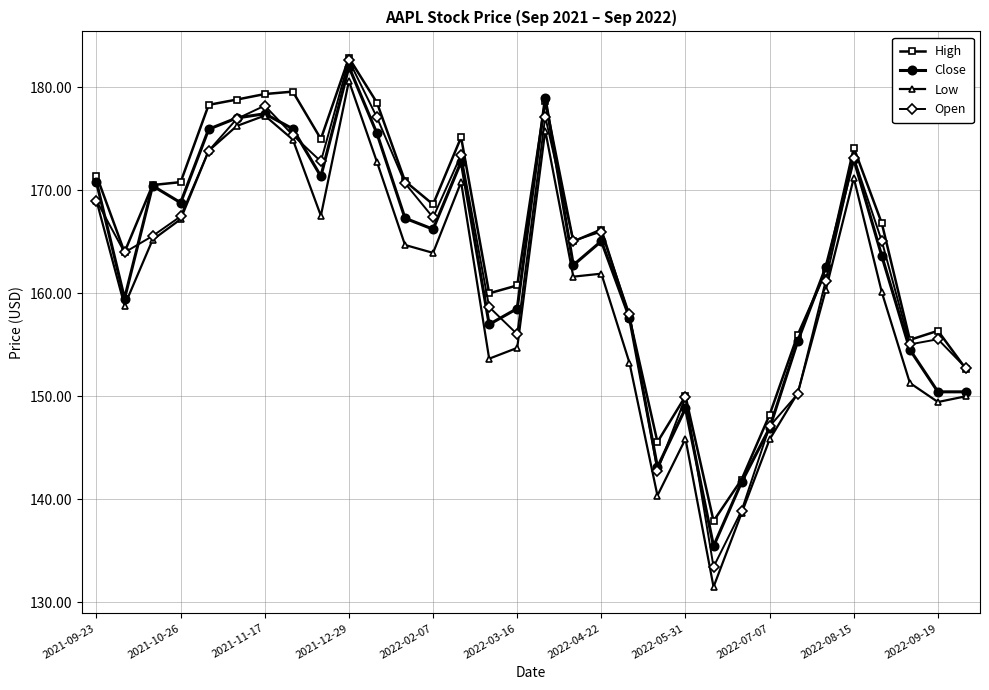

What is the maximum value shown in the chart?

182.9